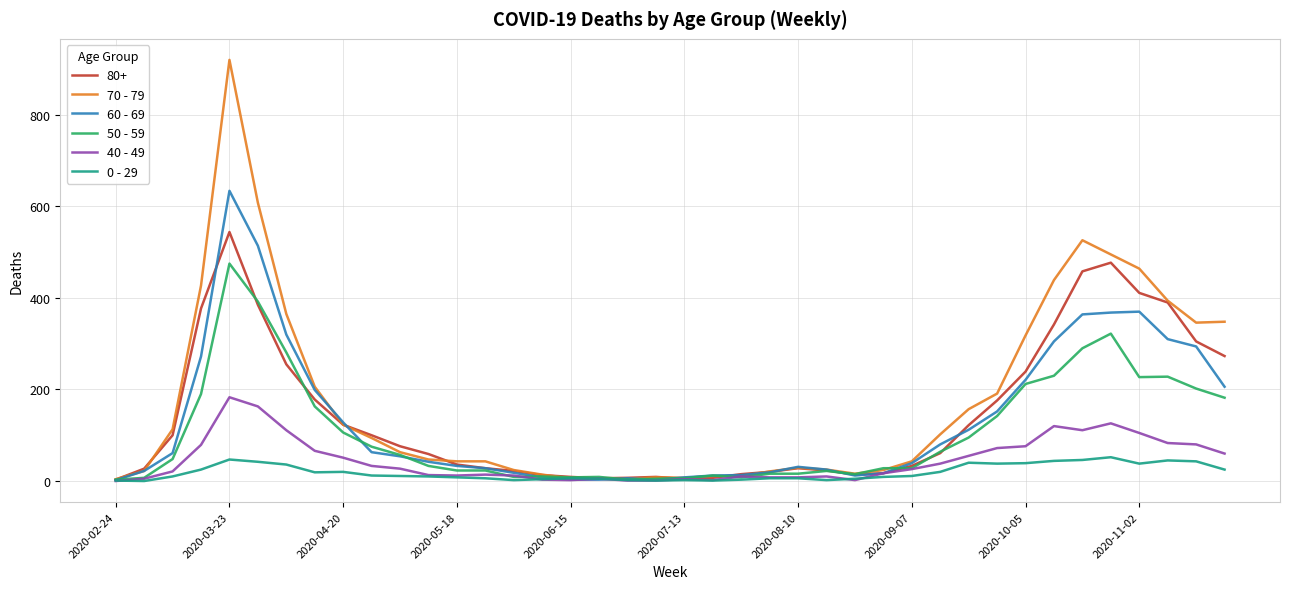

Which series has the largest range (max minus min)?

70 - 79